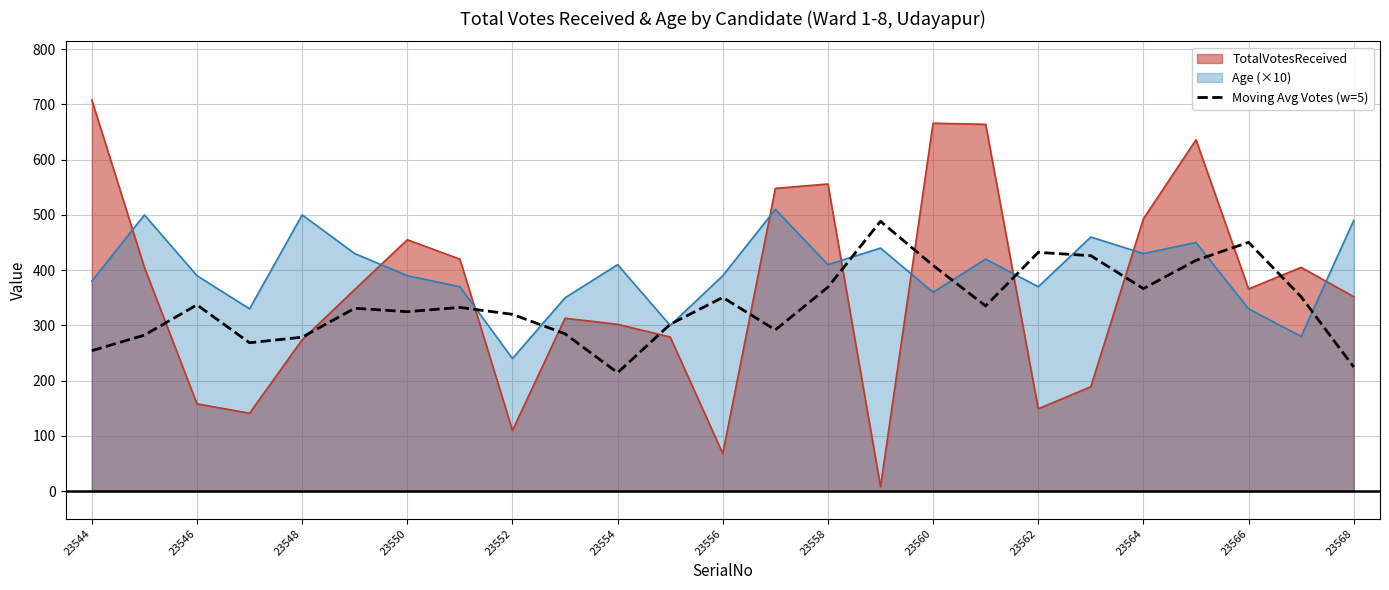

Reading left to right, list all the values displayed in this chart.

254.2	282.4	337.2	268.6	278.6	331.0	324.8	332.6	320.0	284.8	214.4	302.0	350.6	291.8	369.2	488.4	408.6	335.2	432.2	426.2	366.6	417.8	450.4	351.8	224.6